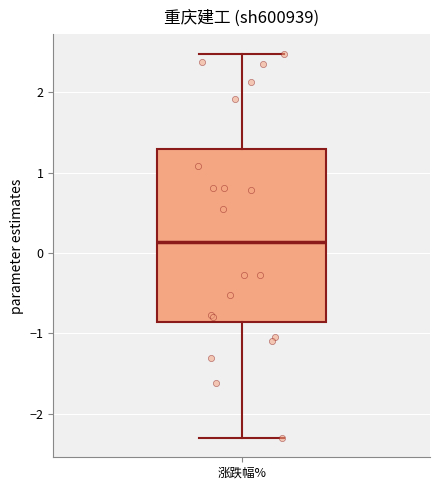

Read this box plot against the y-axis: the position of the median line, the range covered by the box, and the ends of both whiskers. The values are not printed on the chart, so give them approximately, as read against the axis.

median 0.1, box -0.9 to 1.3, whiskers -2.3 to 2.5